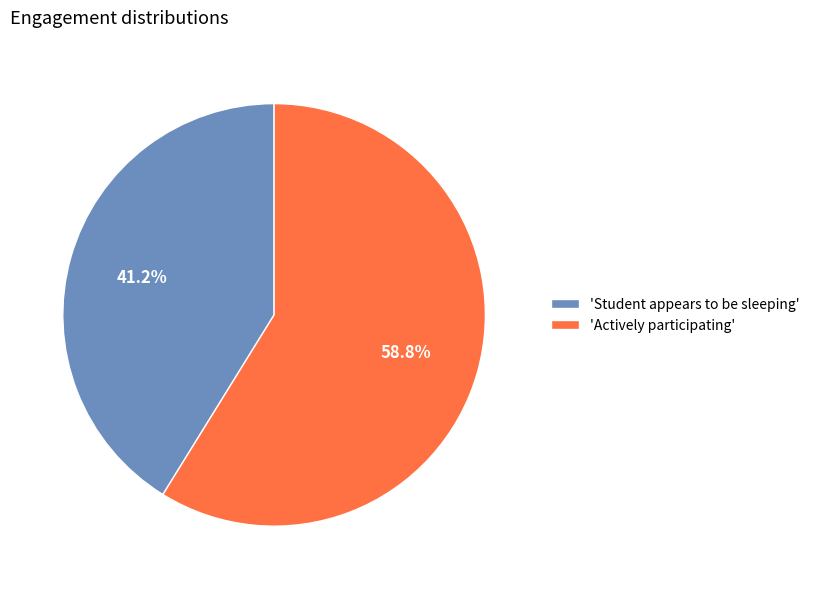

What is the smallest slice in the pie chart?

'Student appears to be sleeping'